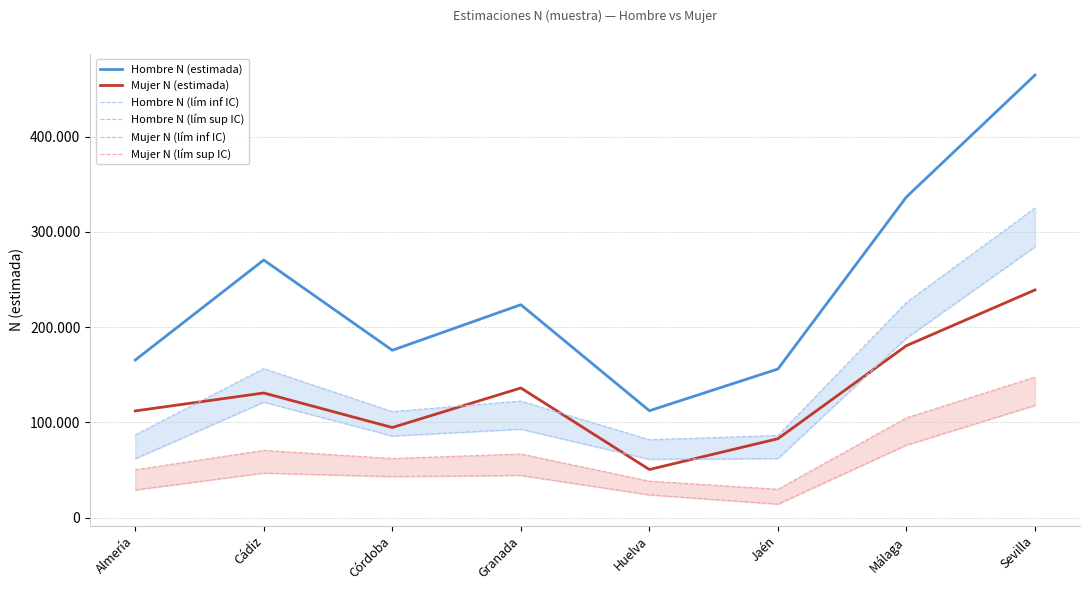

At which category is the sum across all series the highest?

Sevilla